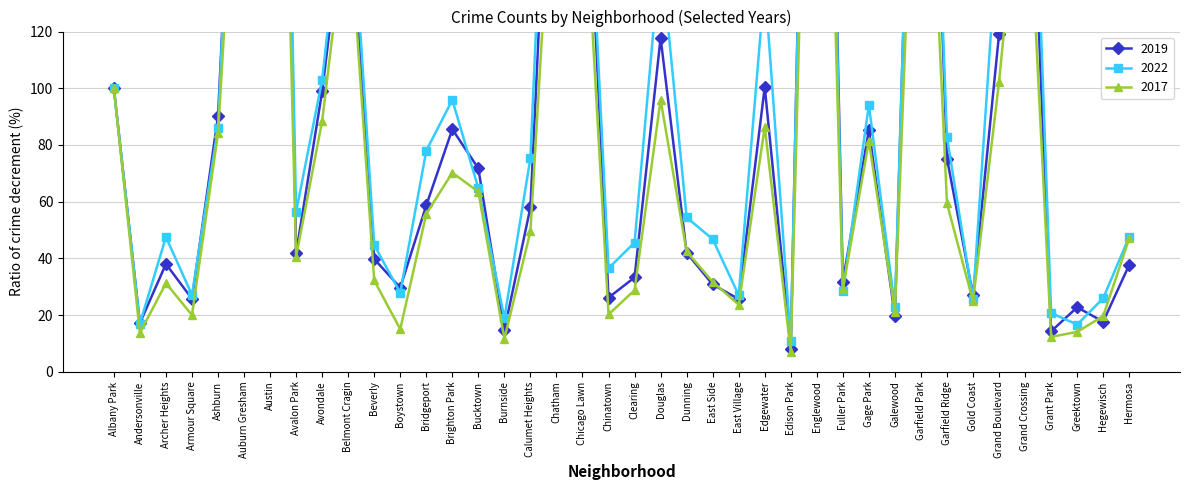

Which label corresponds to the smallest value in the chart?

Edison Park